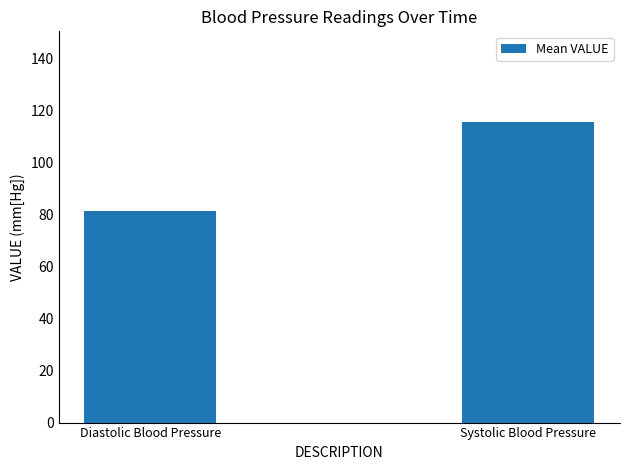

Which category has the lowest value across all series?

Diastolic Blood Pressure